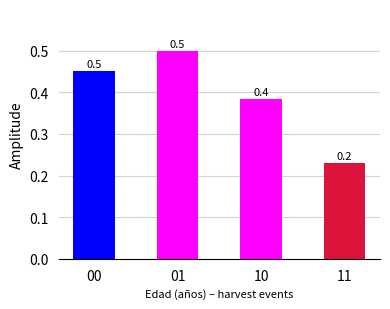

Reading right to left, extract all data points from this chart.

11=0.2	10=0.4	01=0.5	00=0.5